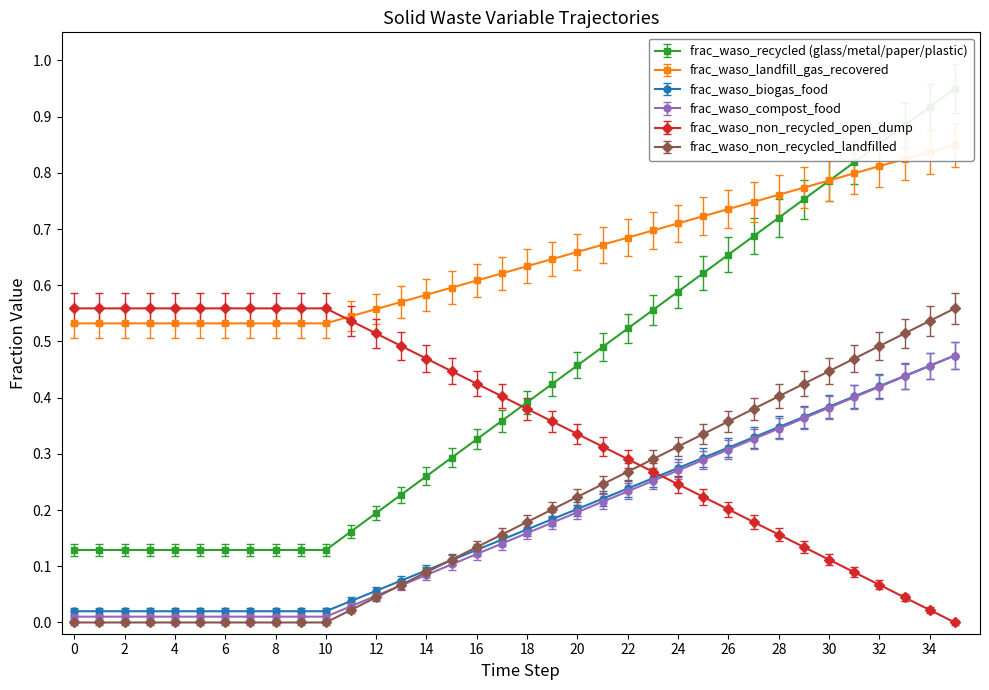

The frac_waso_compost_food series shows 0.1 at 17. True or false?

False